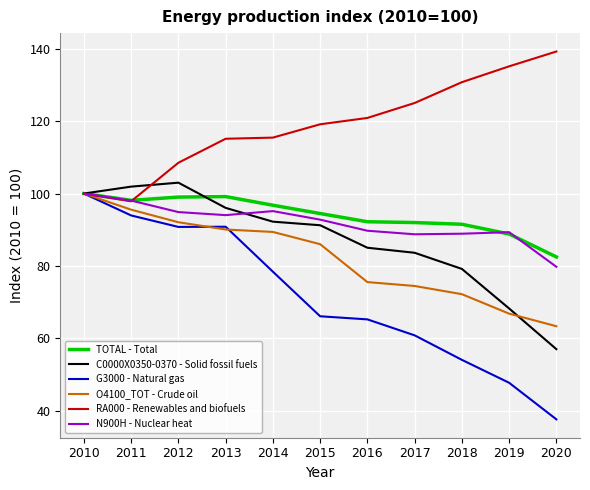

What is the minimum value shown in the chart?

37.6